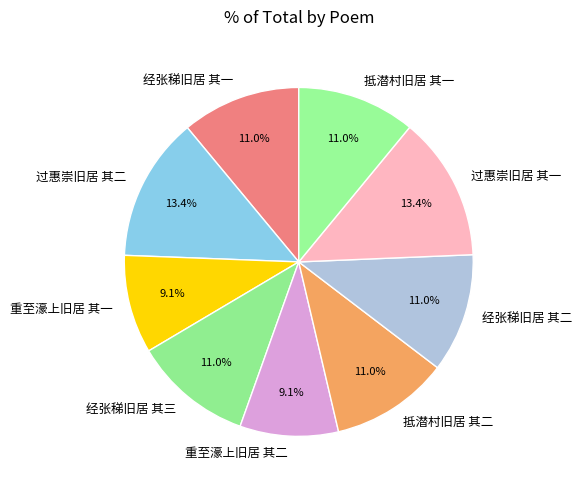

Is the sum of 重至濠上旧居 其一 and 经张稊旧居 其三 greater than half?

No